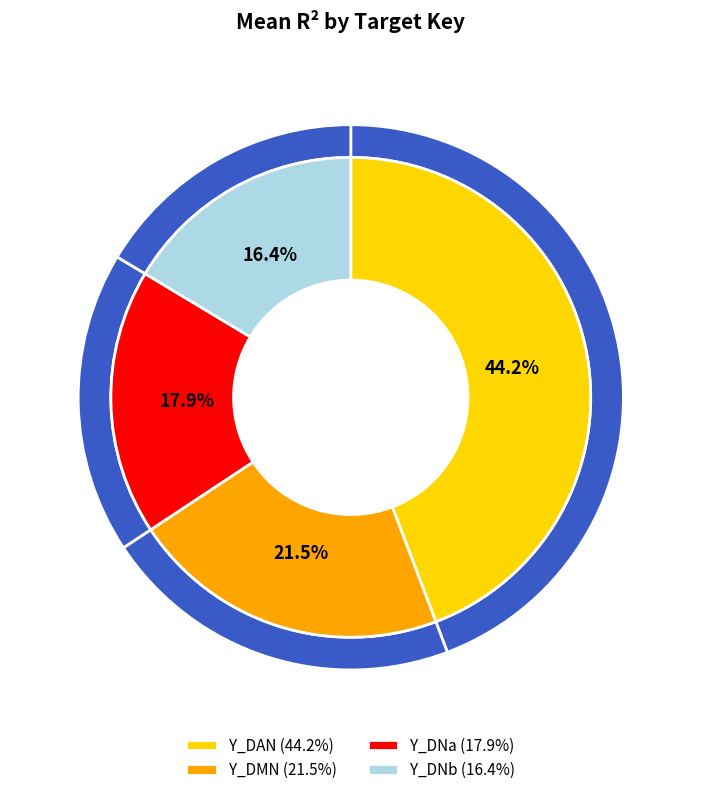

Count the number of slices in the pie.

4